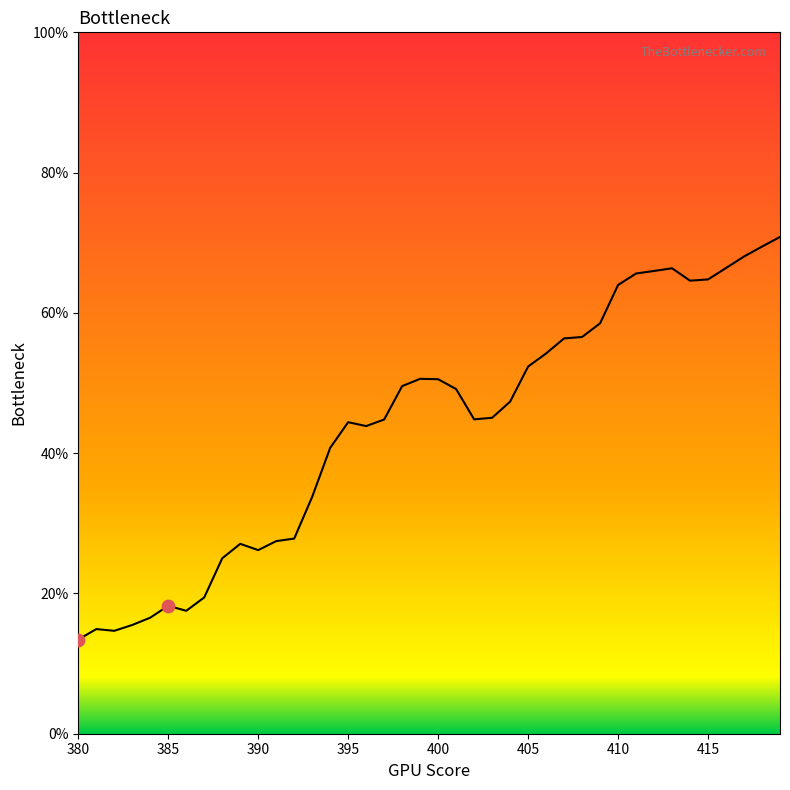

What is the difference between the maximum and minimum values?

57.4